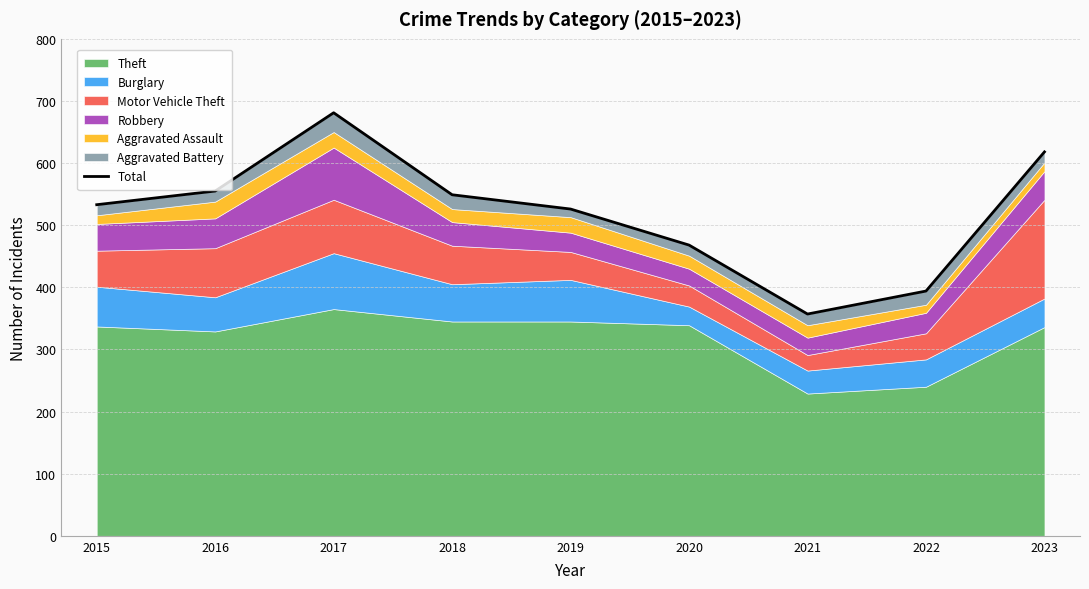

True or false: the data shows 681 at 2017.

True